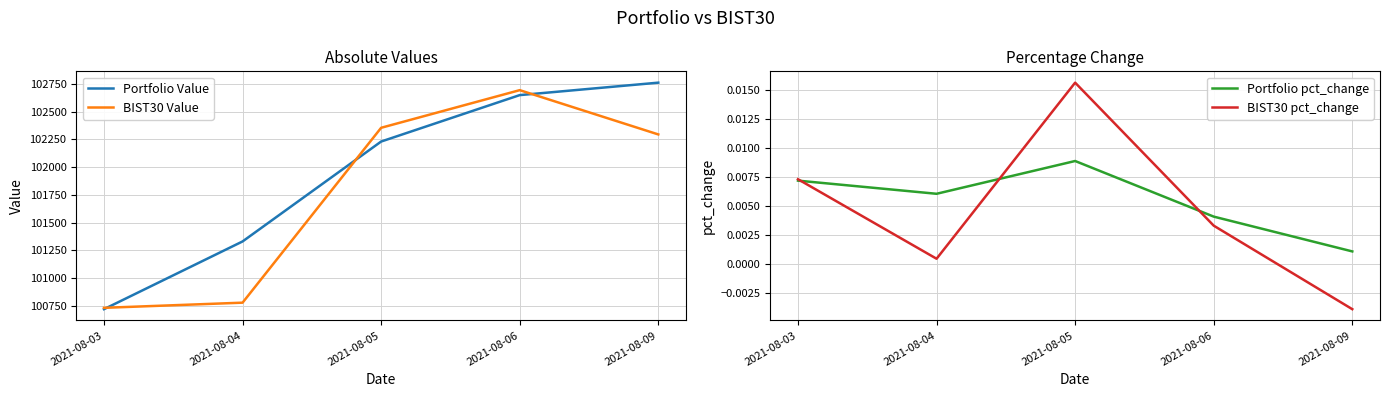

How many positive values does the BIST30 pct_change series have?

4